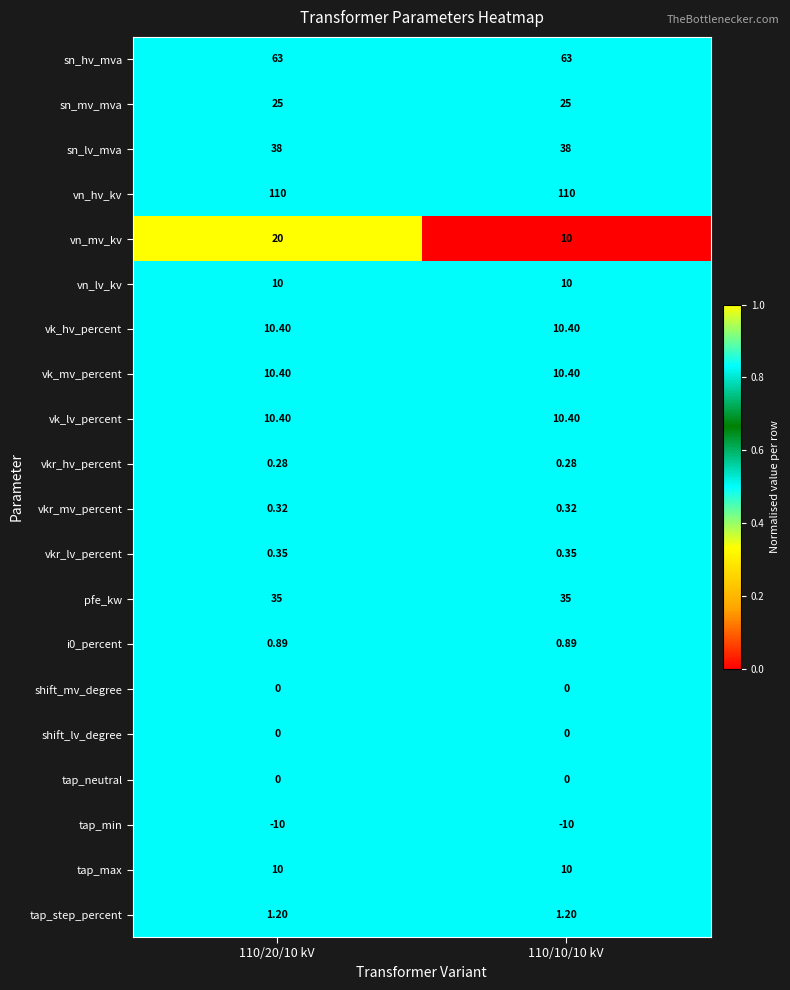

Is the value of tap_min at 110/20/10 kV greater than the value of shift_lv_degree at 110/20/10 kV?

No